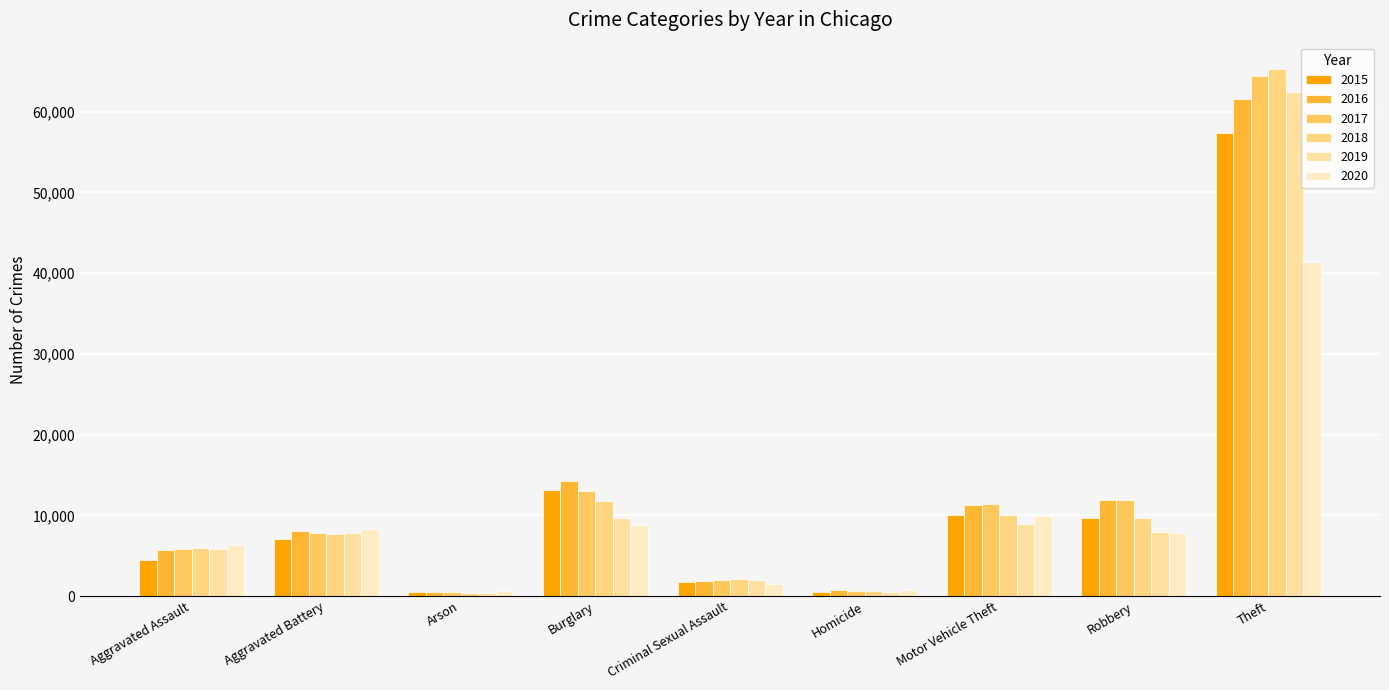

How many bars are there in each group?

6